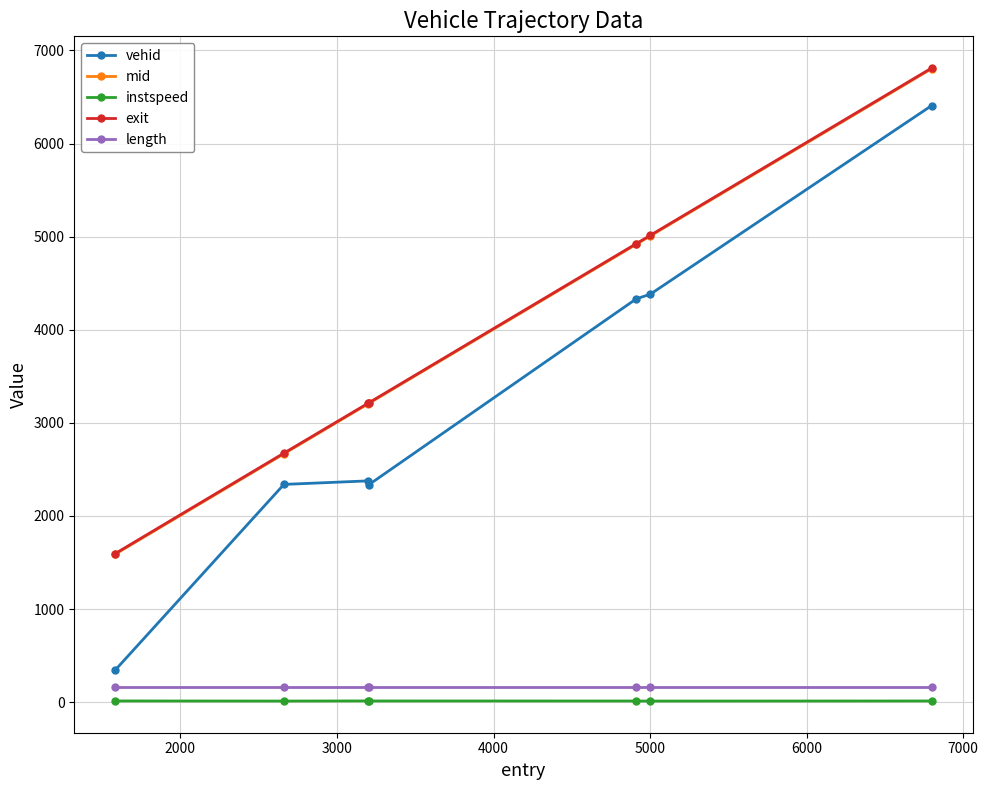

What is the lowest value of the mid series?

1589.1